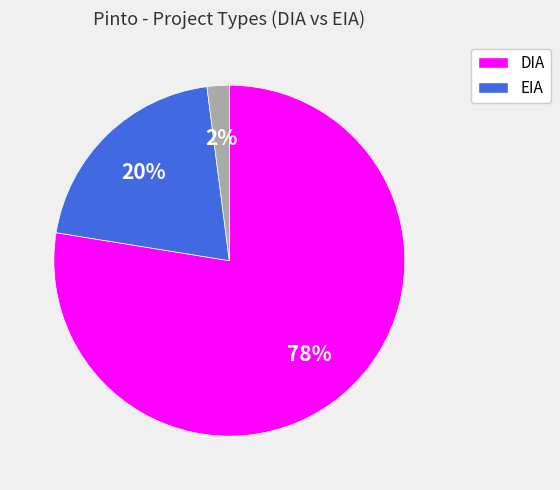

Does any single category account for the majority?

Yes